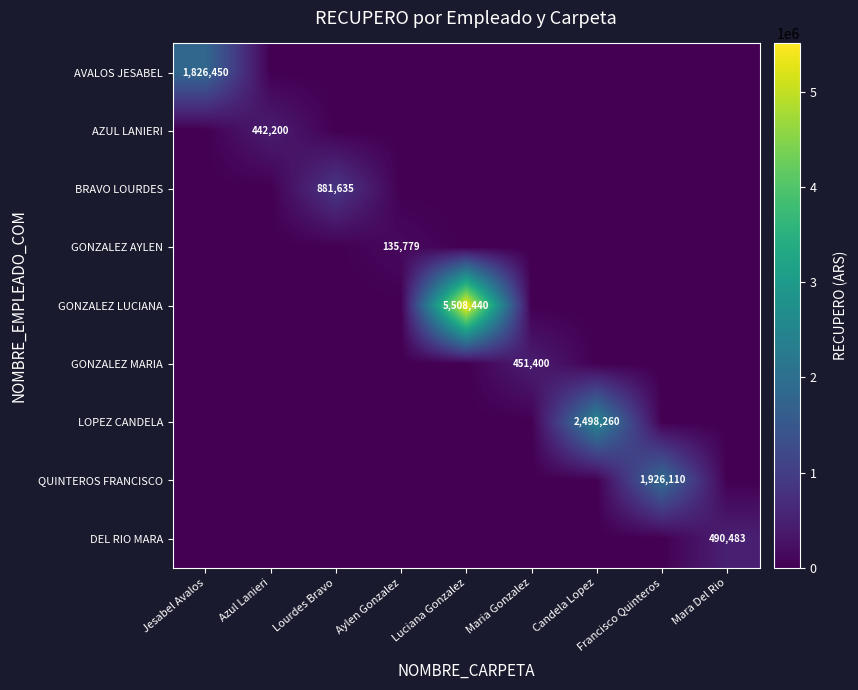

The AVALOS JESABEL series shows 2392695 at Jesabel Avalos. True or false?

False